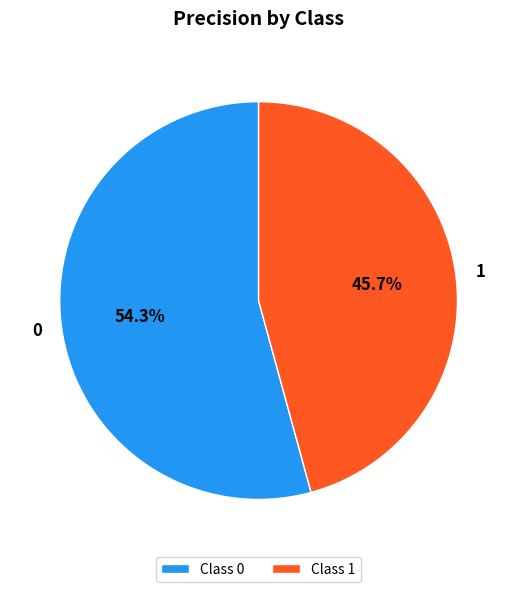

How many slices are in this pie chart?

2